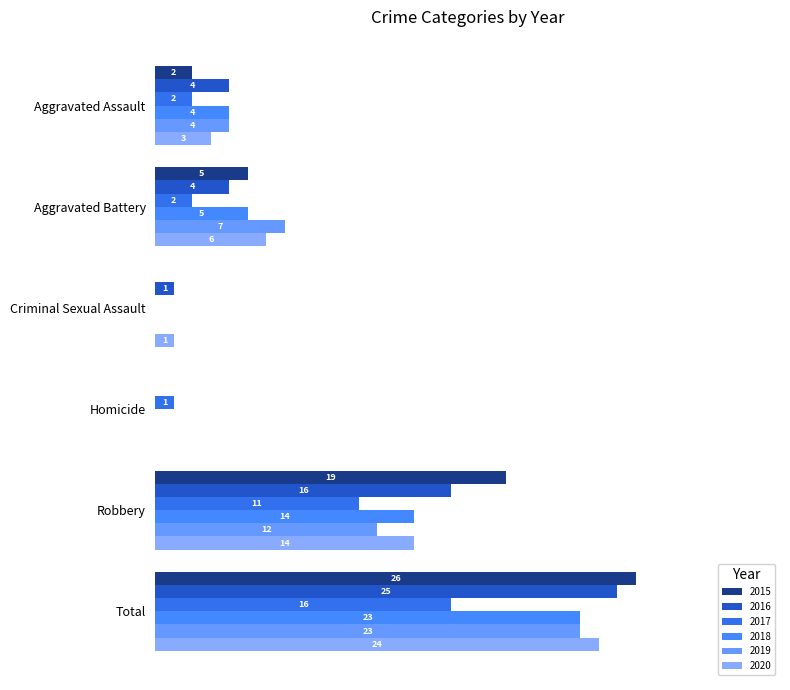

True or false: 2015 has a value of 30 at Robbery.

False